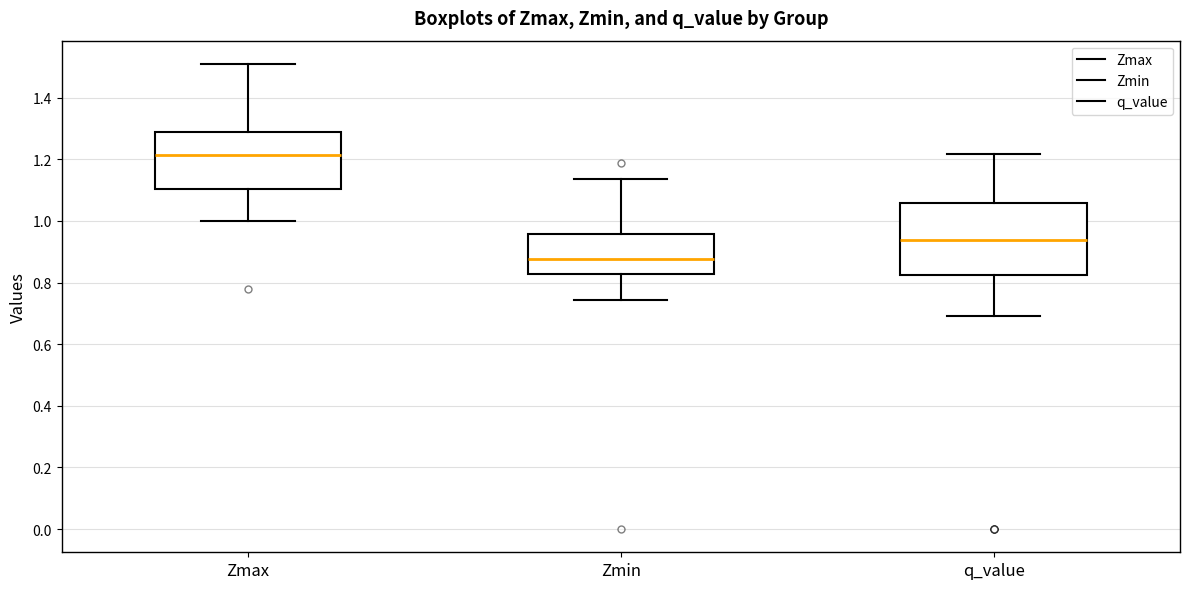

Reading left to right, transcribe this box plot: for each box, give where its median line is, the range the box spans, and where its two whiskers end, as read against the y-axis. The values are not printed on the chart, so give them approximately, as read against the axis.

Zmax: median 1.22, box 1.10 to 1.28, whiskers 1.00 to 1.50
Zmin: median 0.88, box 0.82 to 0.96, whiskers 0.74 to 1.14
q_value: median 0.94, box 0.82 to 1.06, whiskers 0.70 to 1.22